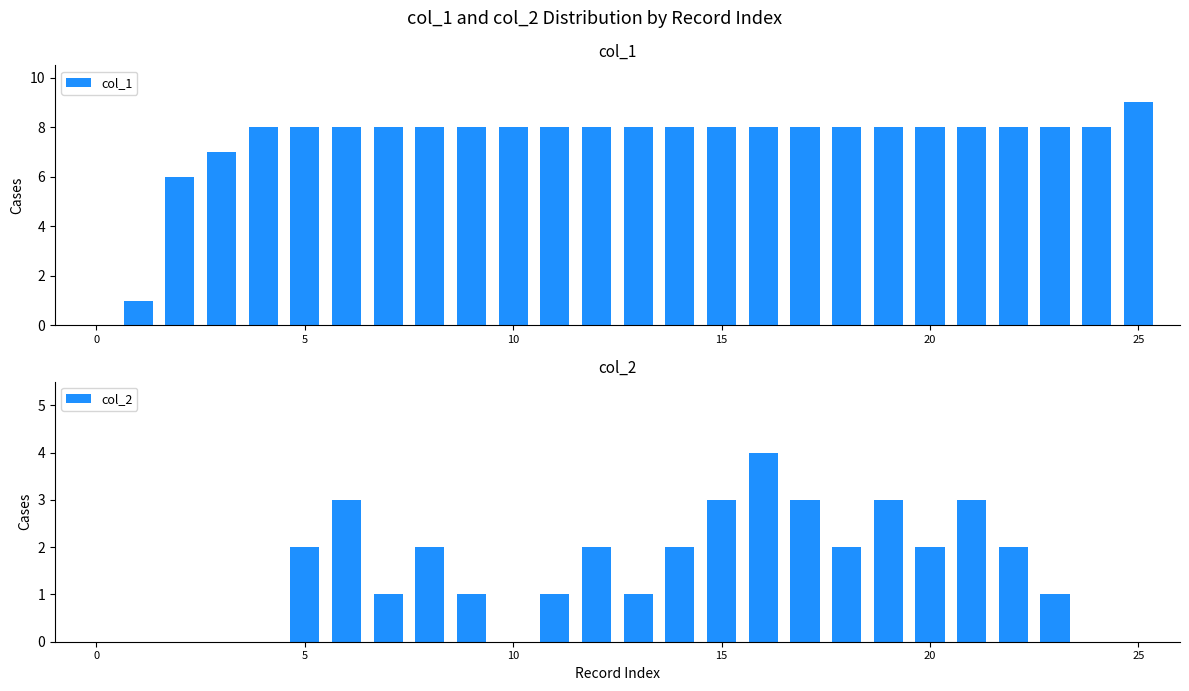

At 22, list the series in order from largest to smallest.

col_1, col_2